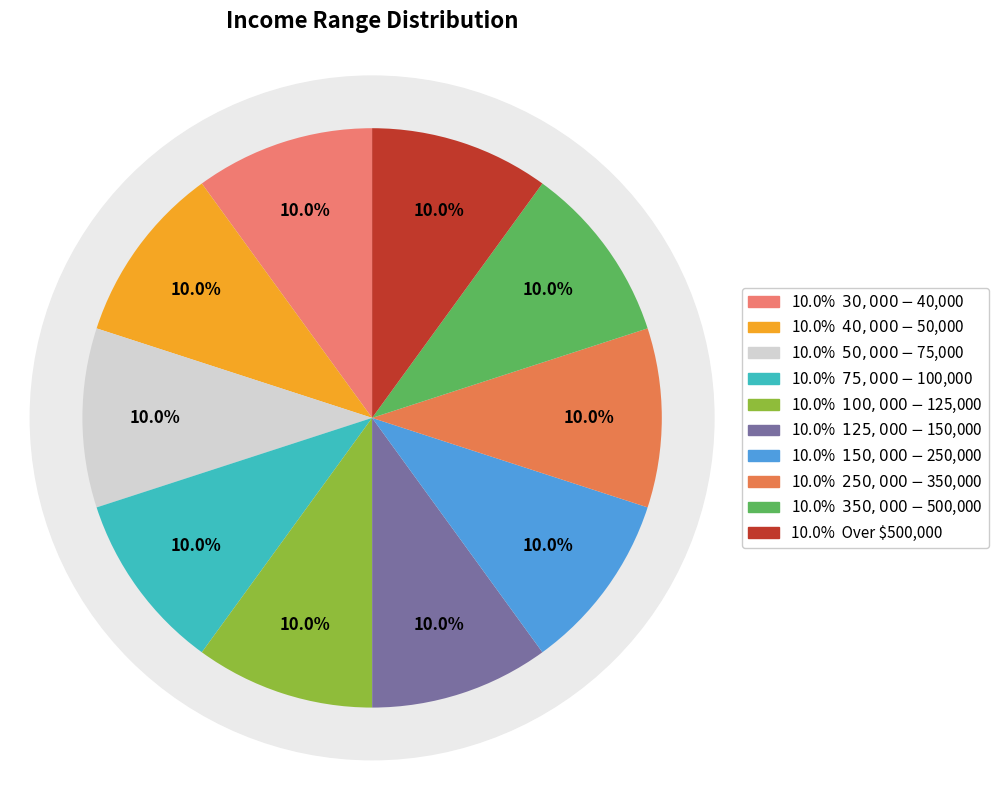

To the nearest percent, what percentage of the pie is $350,000 - $500,000?

10%